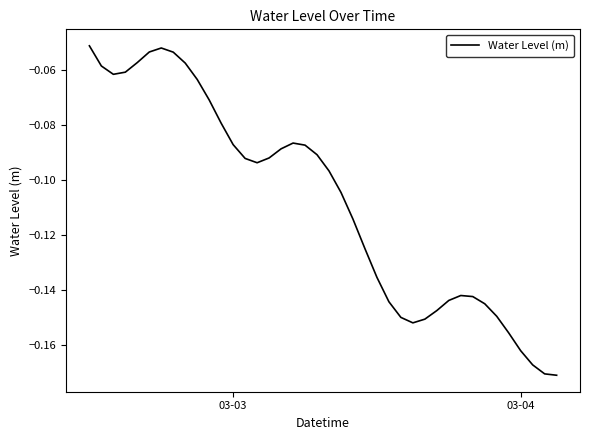

Does the chart have visible grid lines?

No